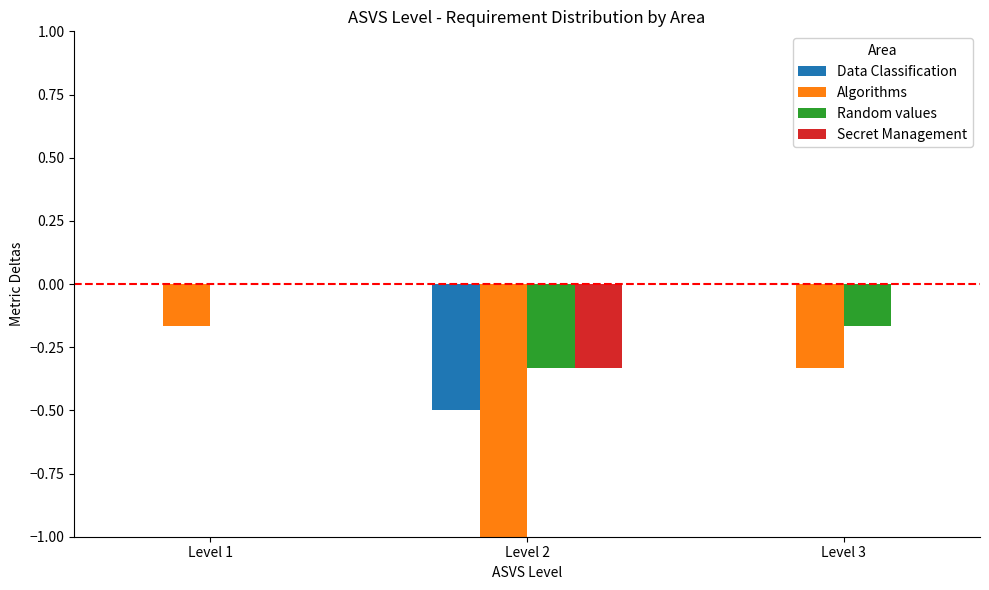

Between Level 1 and Level 2, which series saw the biggest shift?

Algorithms